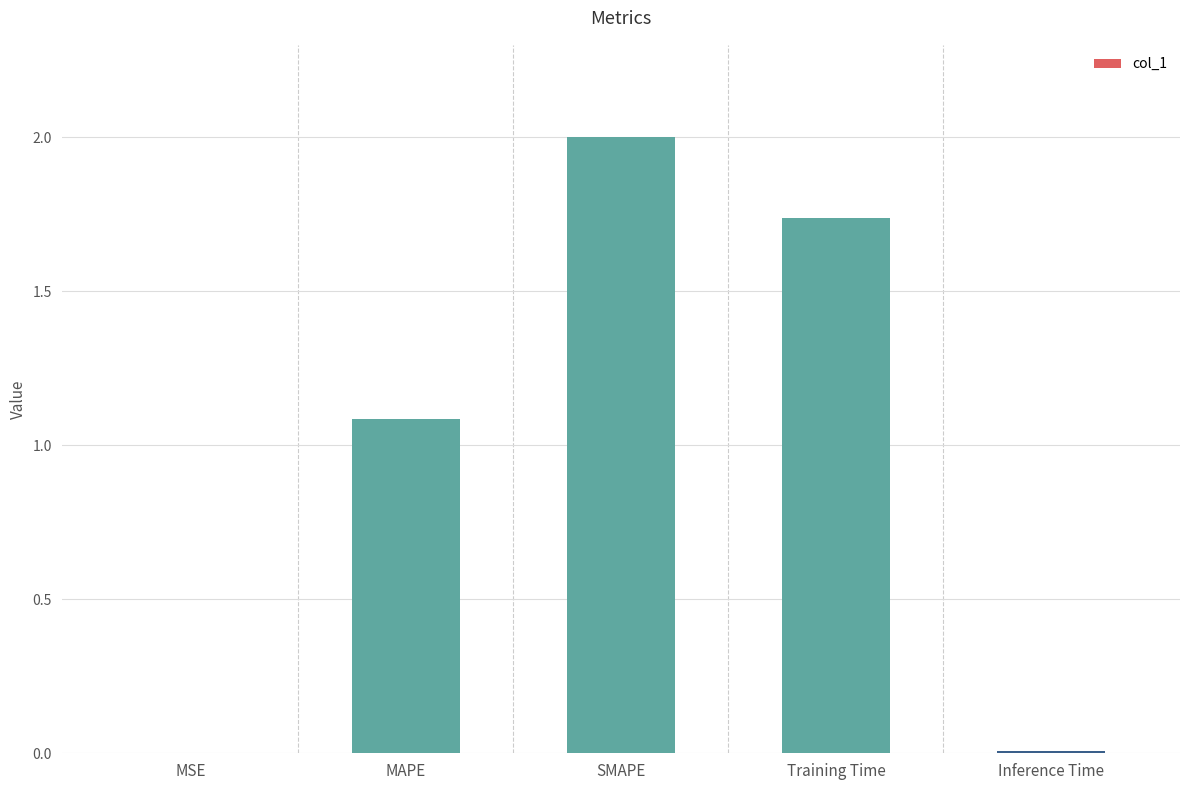

Count the number of data series in this chart.

1